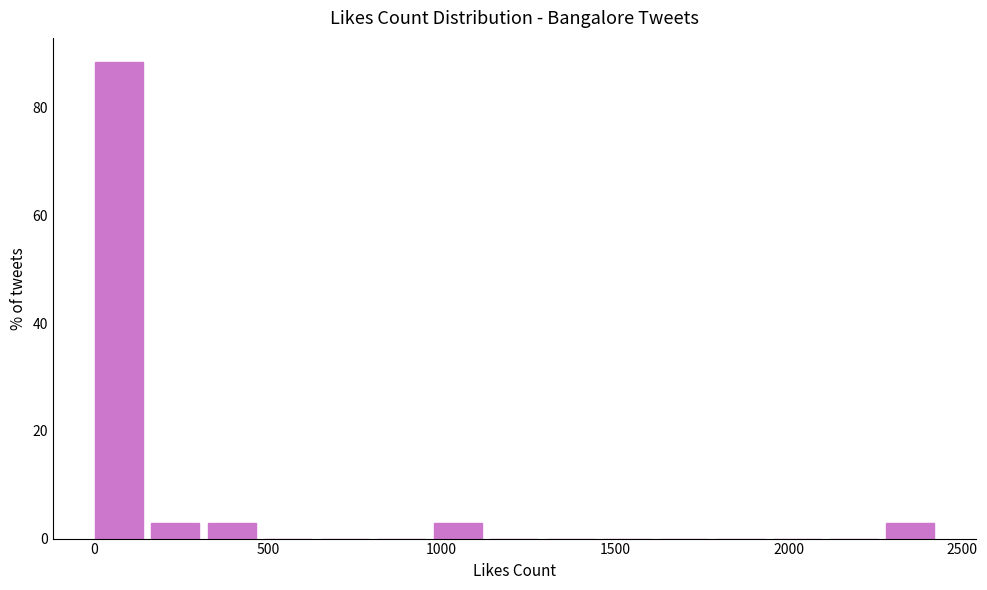

Read against the x-axis, roughly where is the centre of the tallest bar?

50